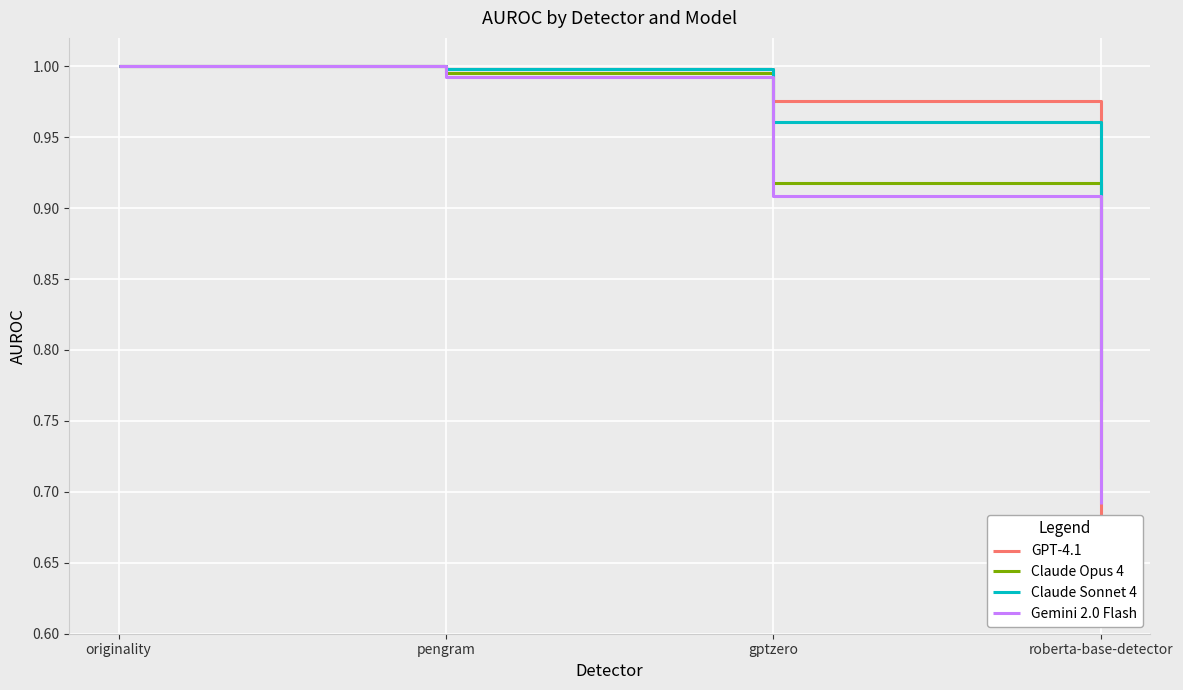

Which category has the lowest value across all series?

roberta-base-detector